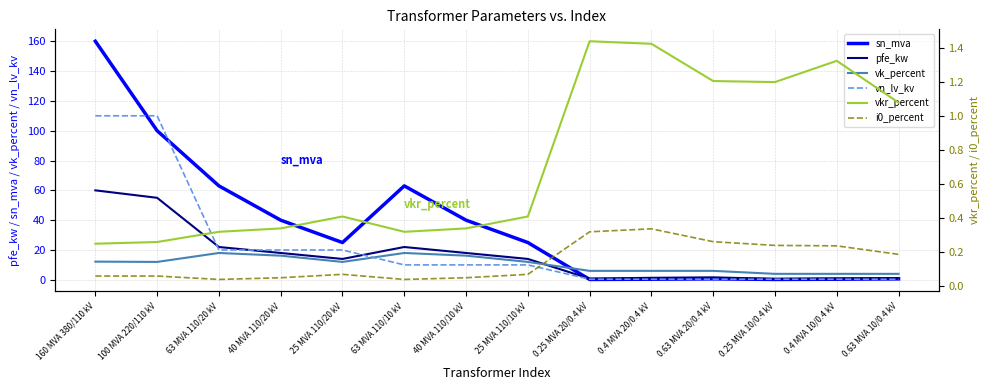

Is it true that i0_percent equals 0.4 at 0.25 MVA 20/0.4 kV?

False